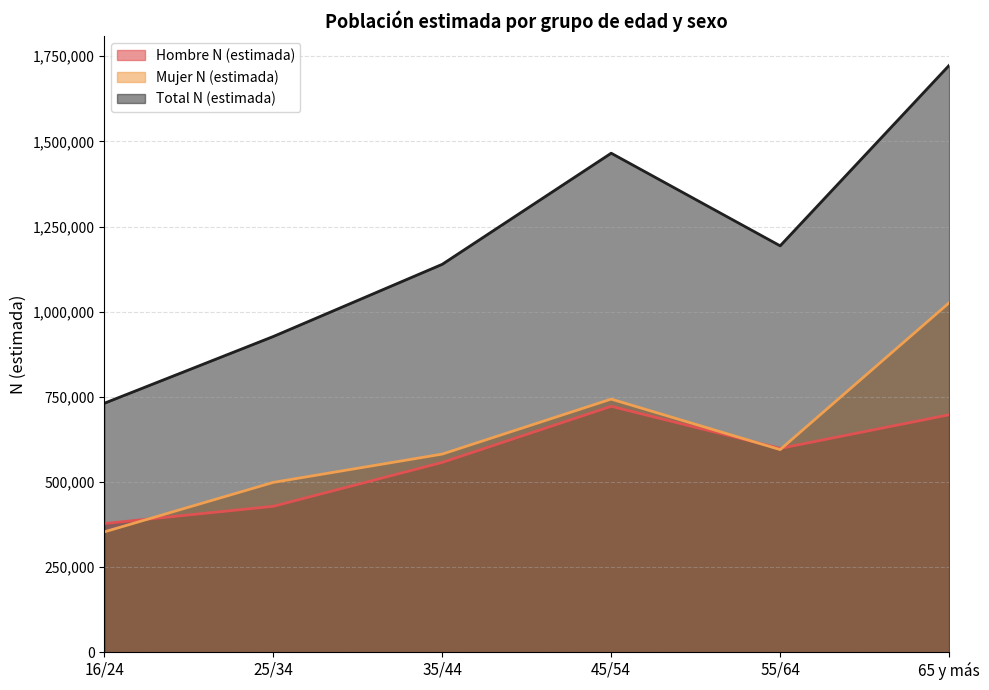

Reading left to right, transcribe all the data shown in this chart.

Hombre N (estimada): 377679	428396	557252	722041	598376	697171
Mujer N (estimada): 353268	498577	581715	743203	594886	1026008
Total N (estimada): 730947	926973	1138966	1465244	1193262	1723179